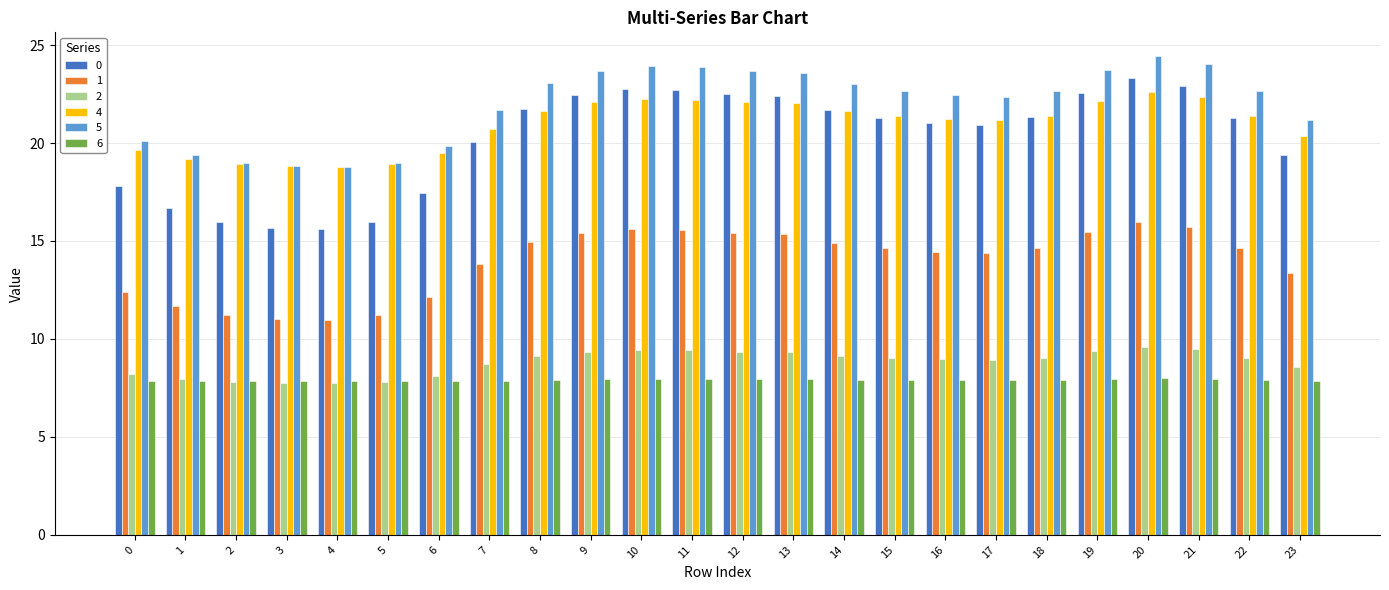

Which category has the highest value across all series?

20